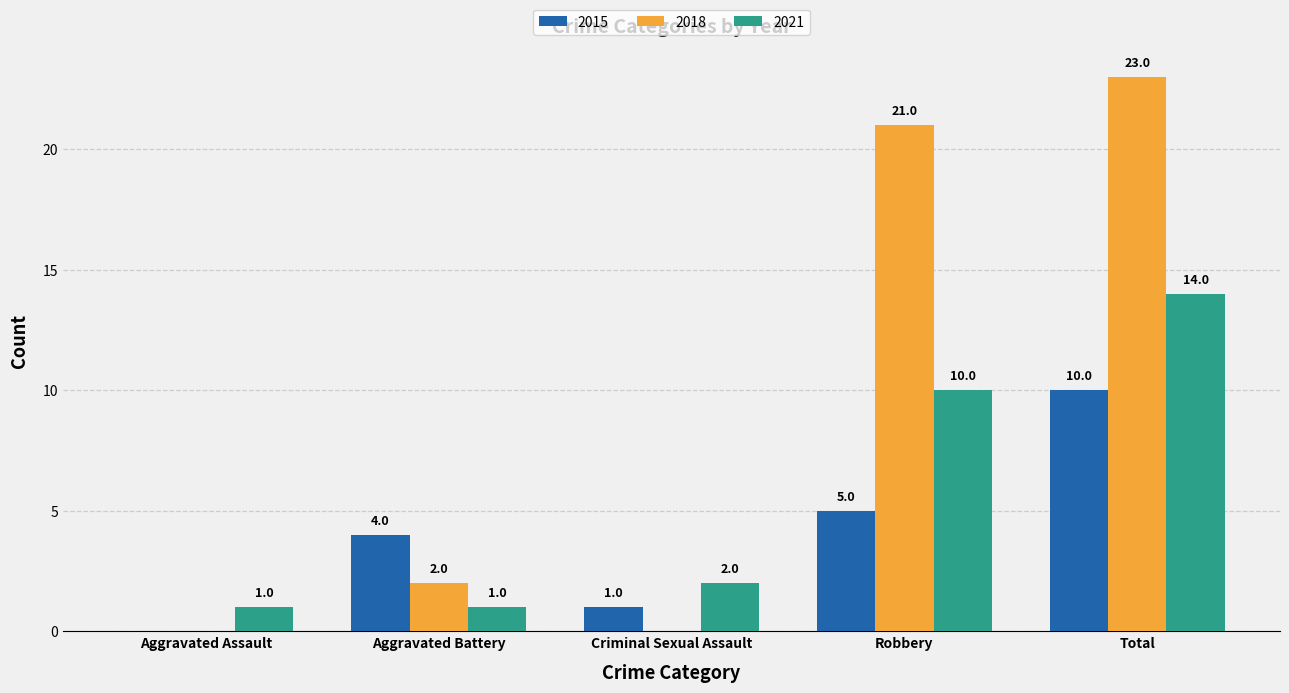

What is the sum of all 2015 values?

20